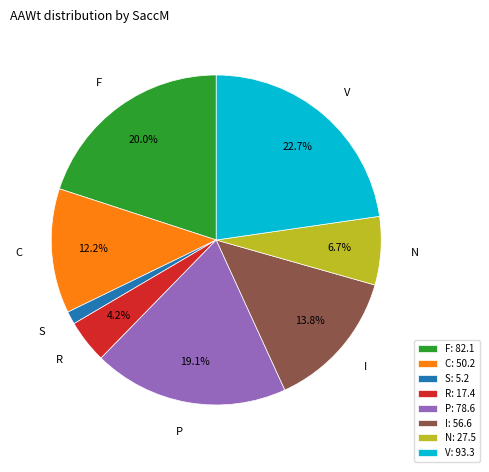

To the nearest percent, what is the average slice percentage?

12%